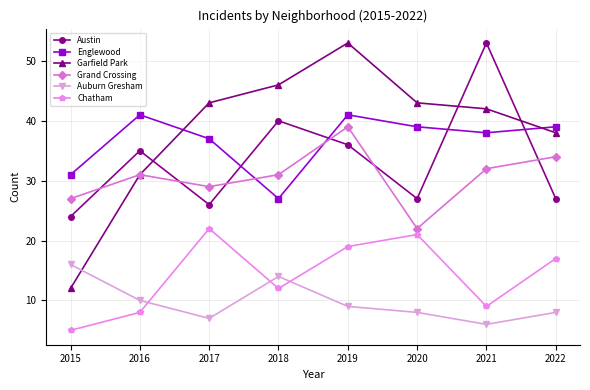

What is the minimum value shown in the chart?

5